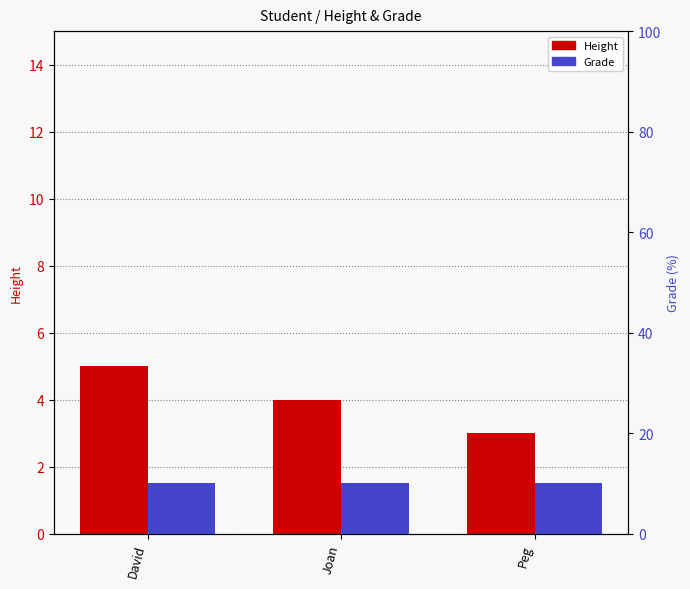

Rank the series by their average value, from lowest to highest.

Height, Grade